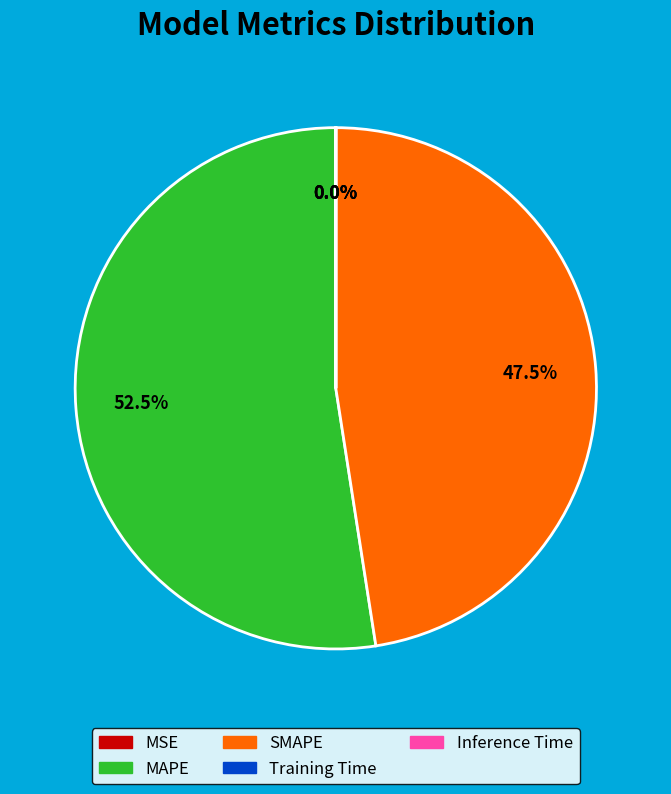

How much of the chart is everything except MAPE?

47.5%